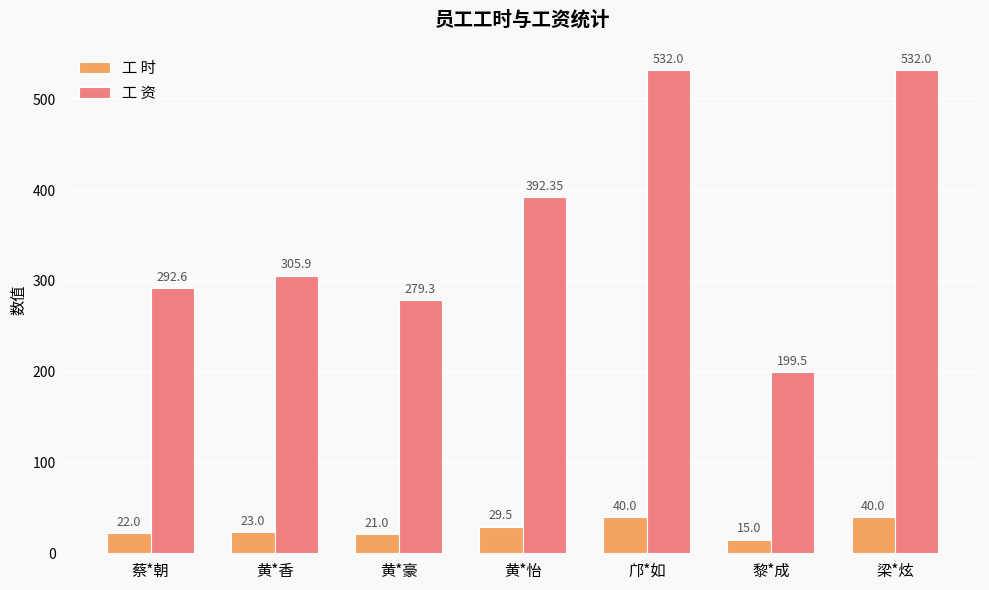

What is the label of the 2nd bar from the left?

黄*香